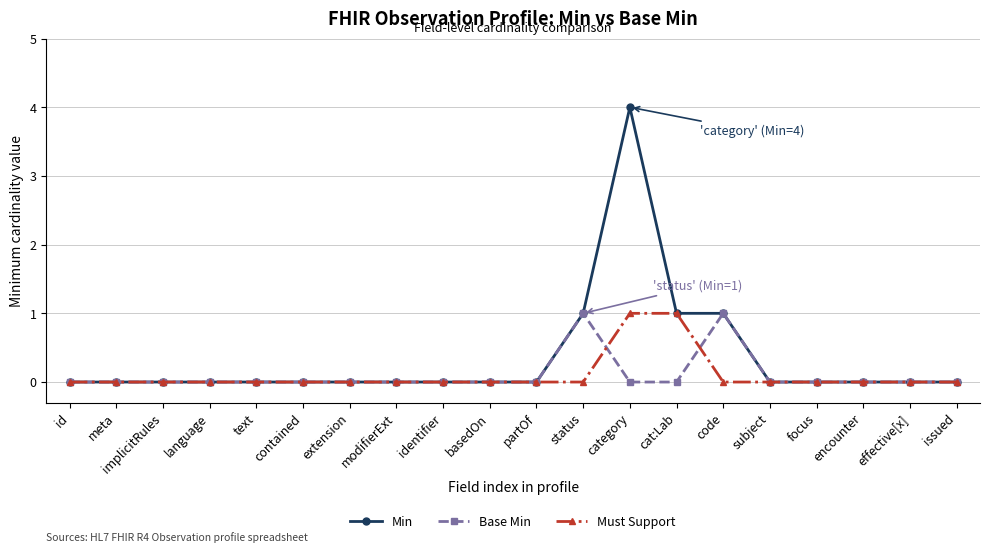

True or false: Must Support and Base Min intersect in this chart.

True